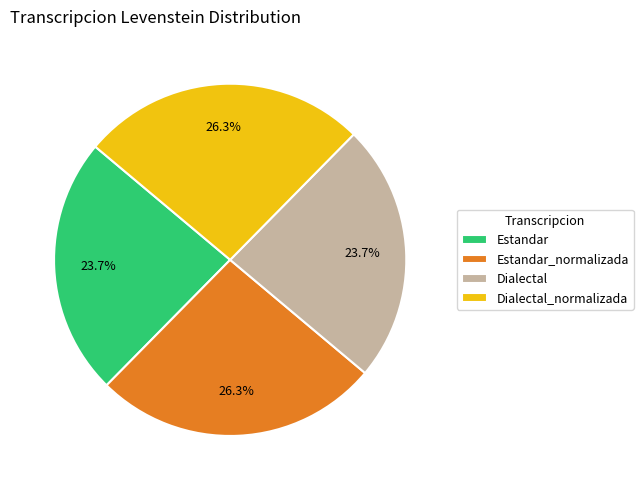

To the nearest percent, what is the difference between the Dialectal and Estandar_normalizada slice percentages?

3%